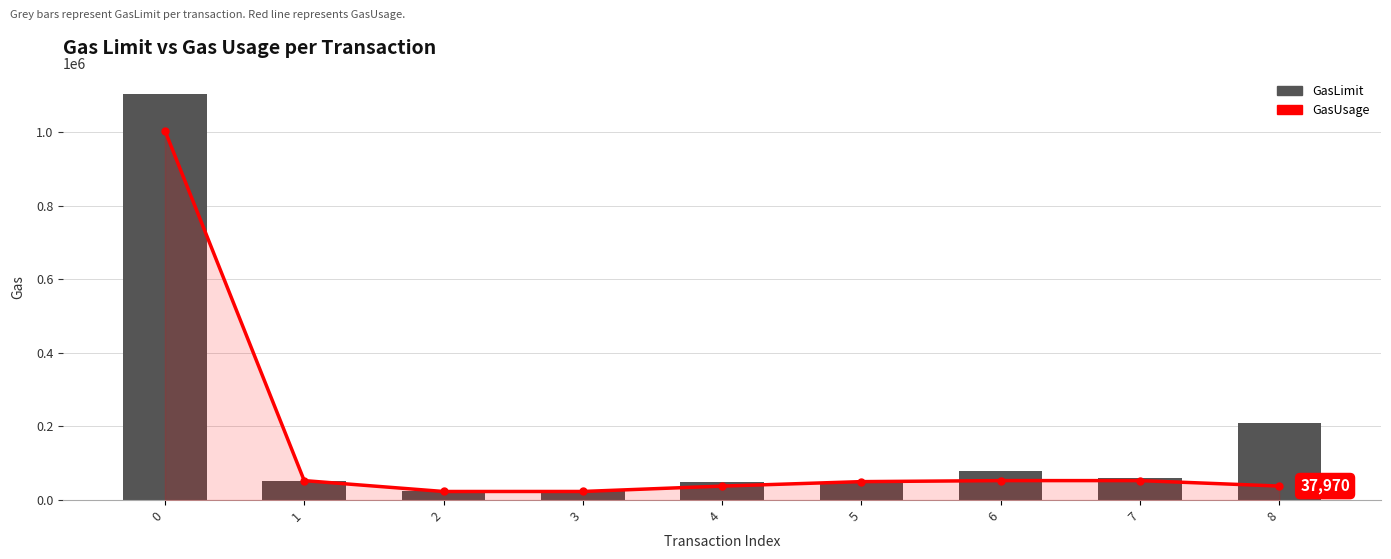

Which has a higher value, 1 or 4?

1